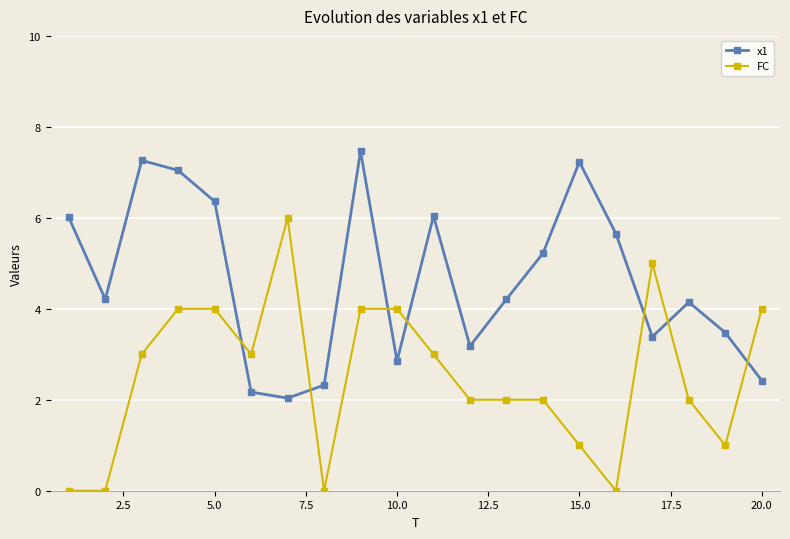

In x1, how many points are higher than both neighbors (excluding endpoints)?

5